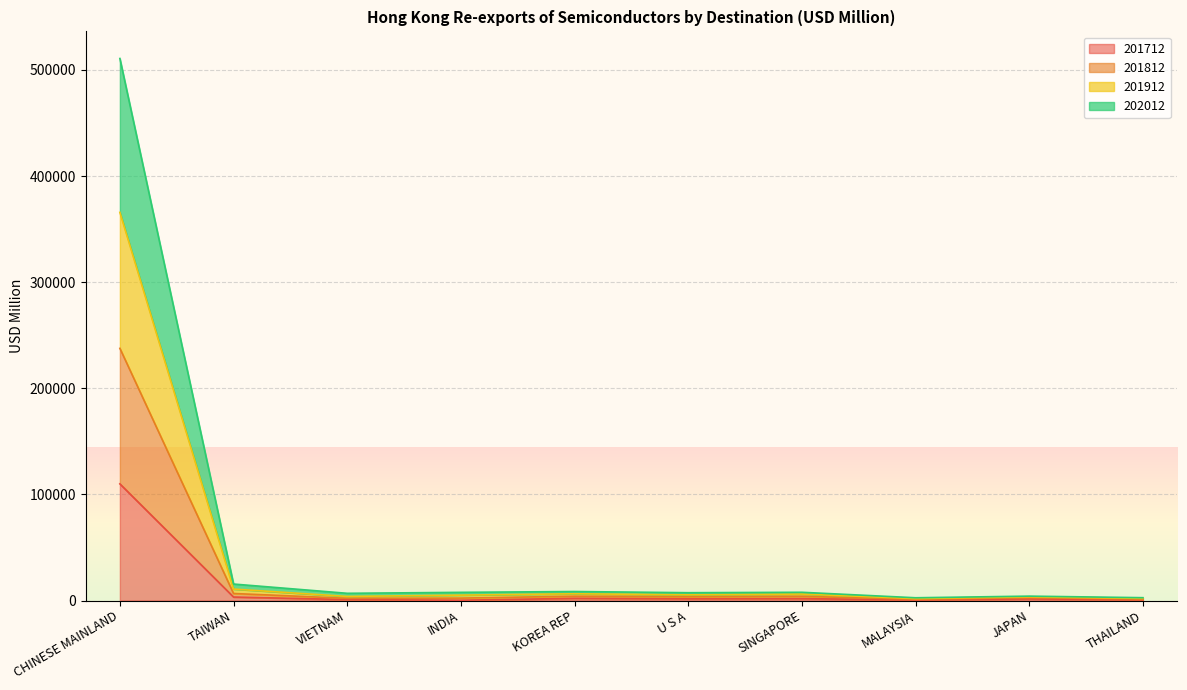

In 201712, how many points are lower than both neighbors (excluding endpoints)?

3